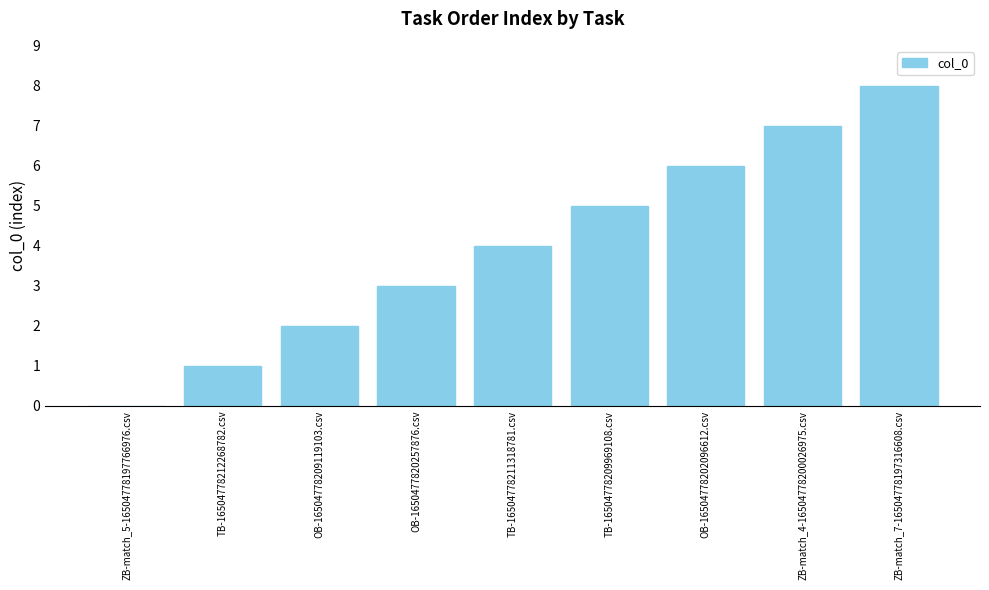

At which category does the chart reach its peak across all series?

ZB-match_7-16504778197316608.csv